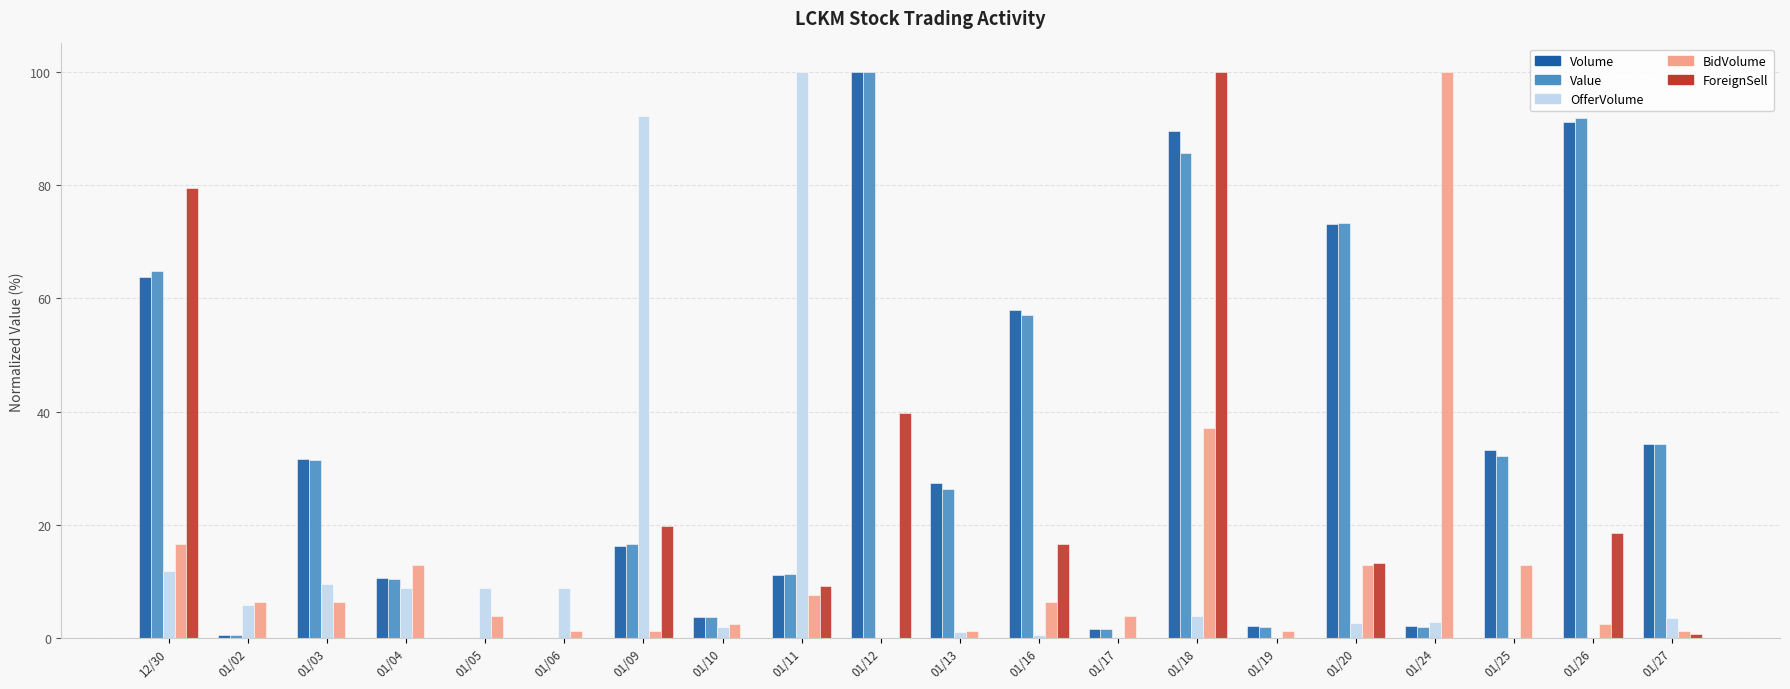

Is the value of Value at 01/13 greater than the value of ForeignSell at 01/17?

Yes